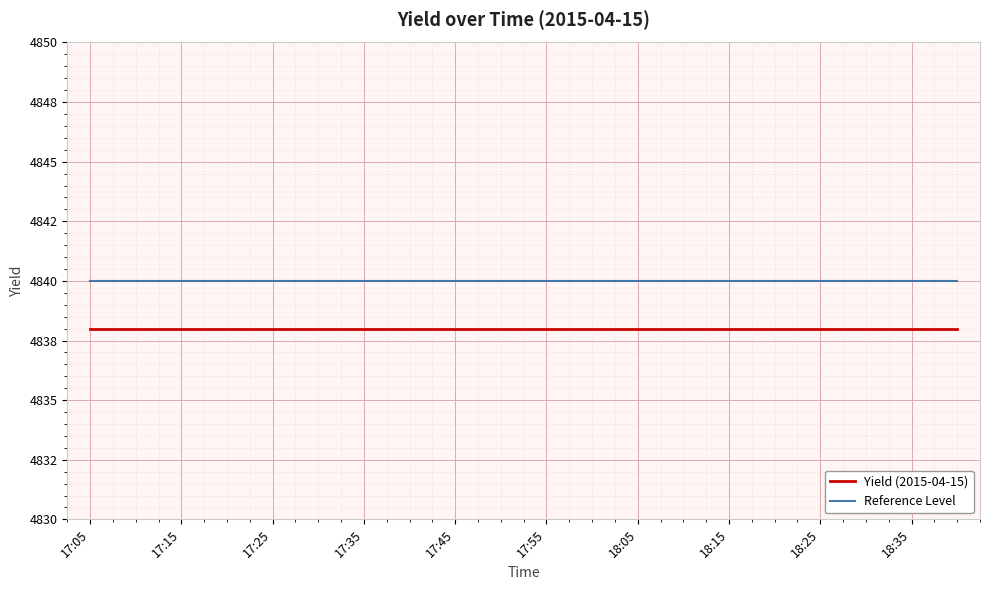

True or false: Reference Level and Yield (2015-04-15) intersect in this chart.

False